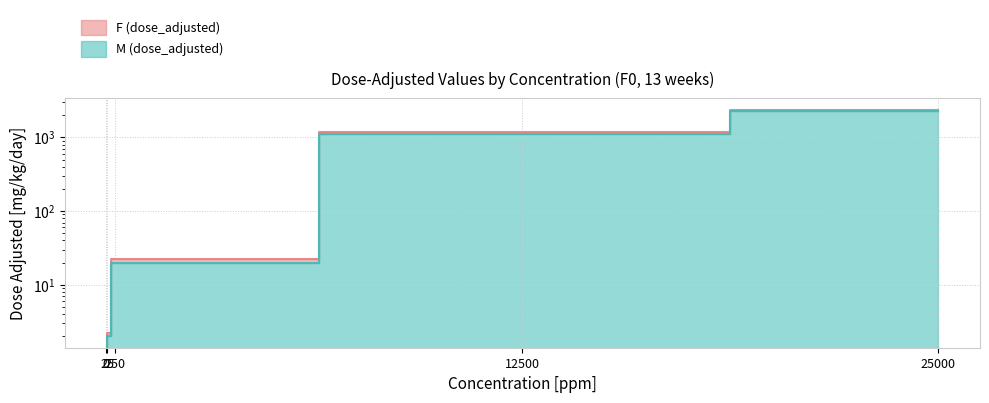

What is the maximum value for F (dose_adjusted)?

2368.8